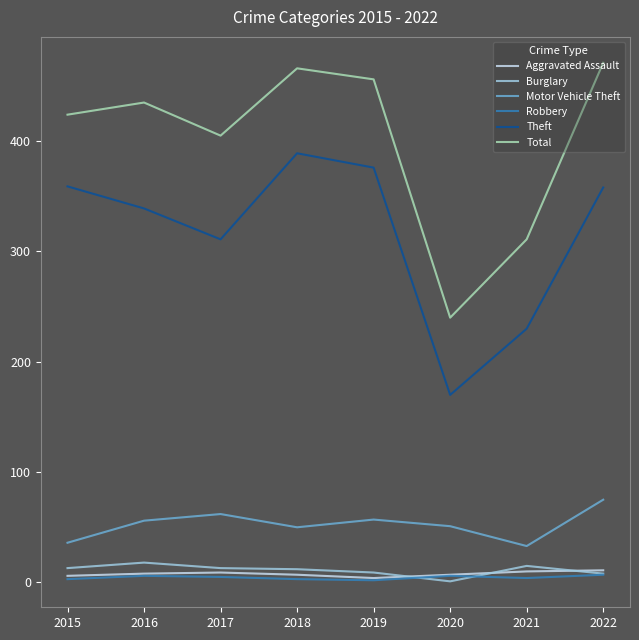

Which series changed the most between 2017 and 2022?

Total